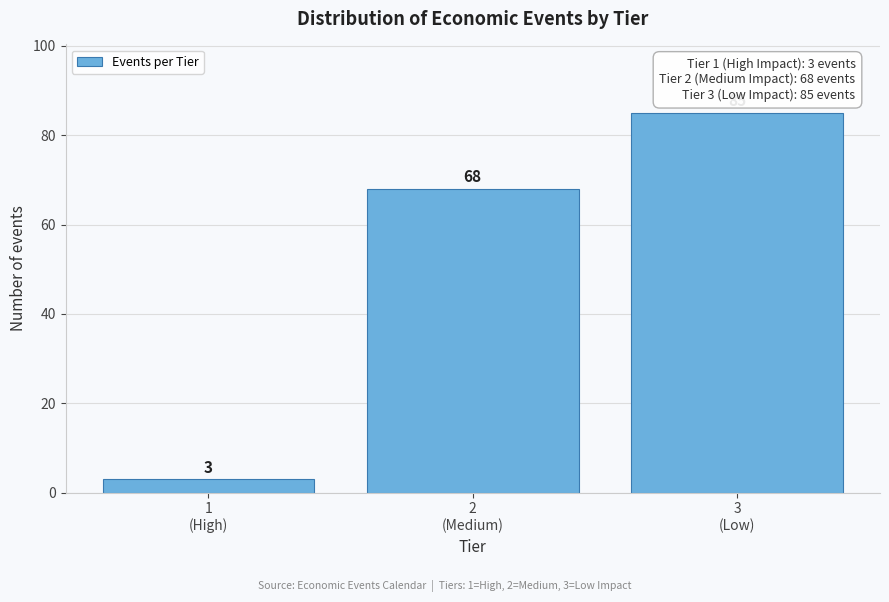

Reading left to right, list all the values displayed in this chart.

3	68	85